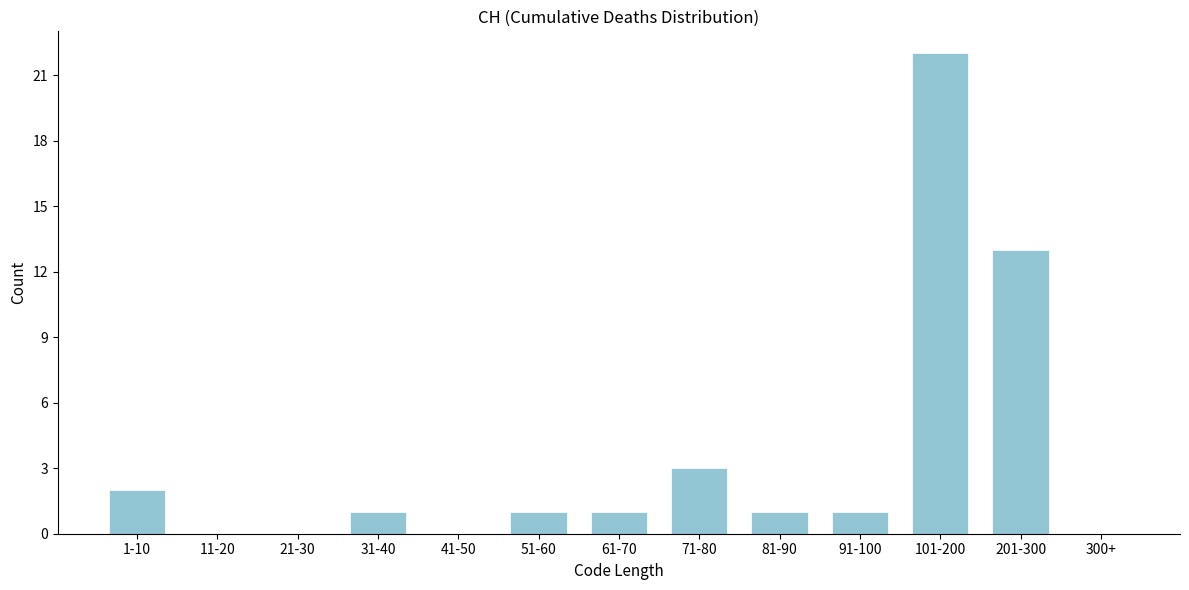

Reading left to right, list all the values displayed in this chart.

1-10=2	11-20=0	21-30=0	31-40=1	41-50=0	51-60=1	61-70=1	71-80=3	81-90=1	91-100=1	101-200=22	201-300=13	300+=0